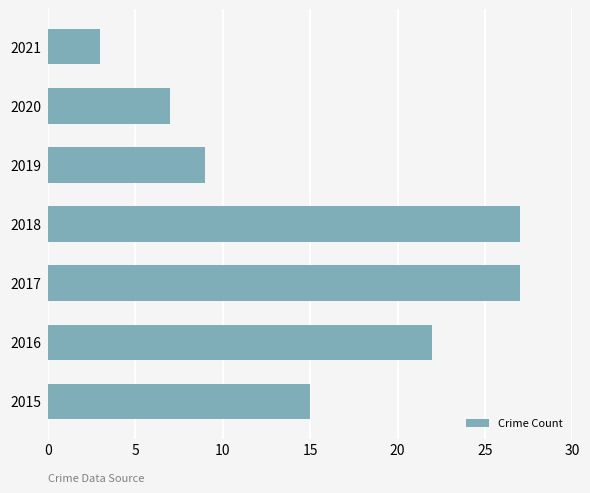

How many bars are there in total?

7